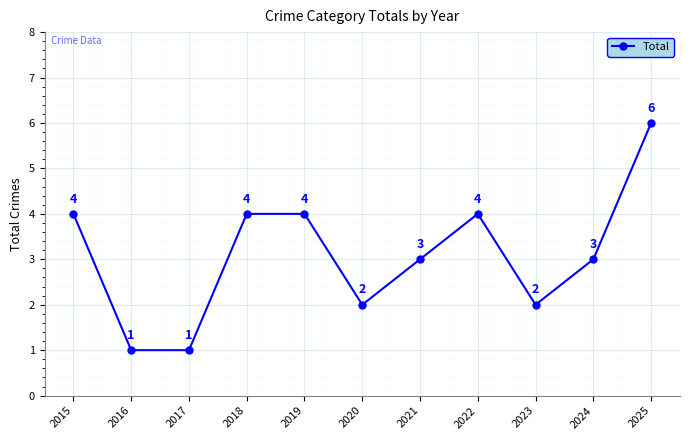

The value at 2023 is 3. True or false?

False